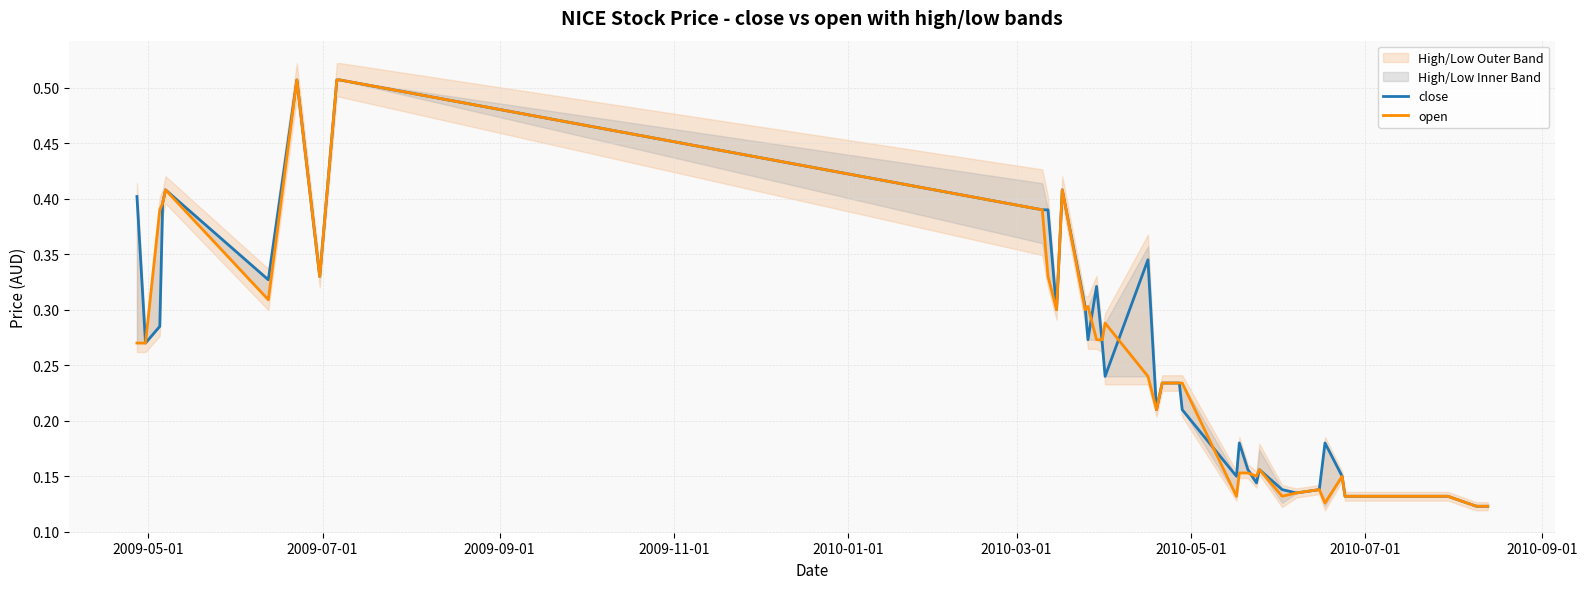

What is the lowest value of the close series?

0.1